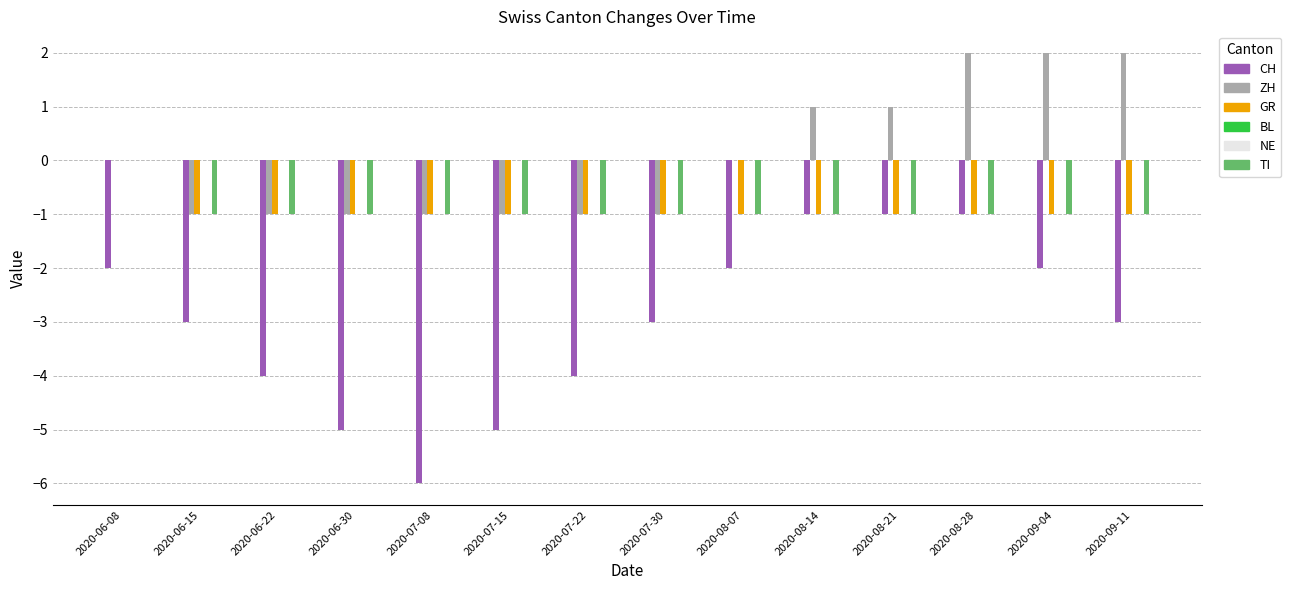

At how many categories does at least one series exceed 0?

5